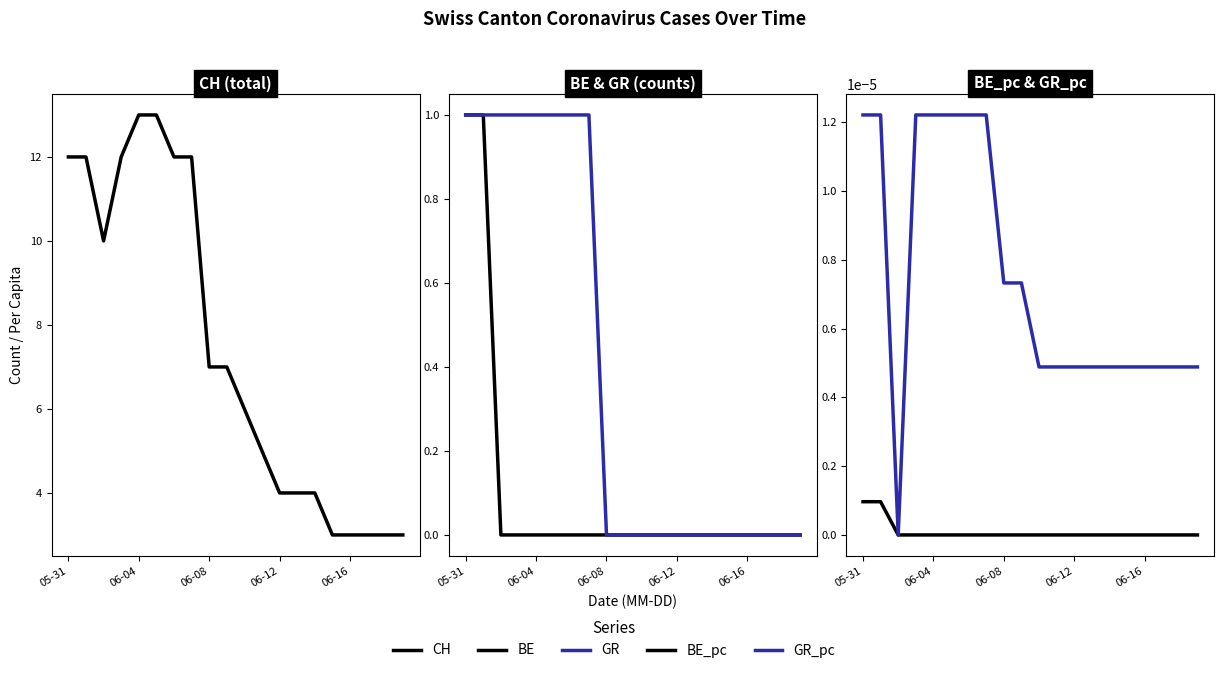

True or false: BE_pc has more than 2 interior local peaks.

False